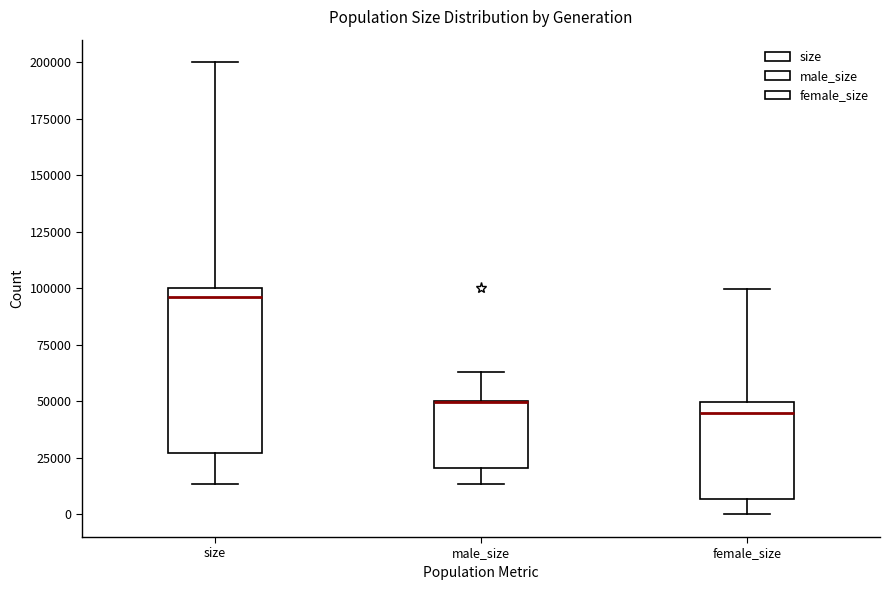

Reading left to right, read every box against the y-axis: the position of its median line, the range the box covers, and the ends of its whiskers. The values are not printed on the chart, so give them approximately, as read against the axis.

size: median 95000, box 25000 to 100000, whiskers 15000 to 200000
male_size: median 50000 (drawn on the box's upper edge), box 20000 to 50000, whiskers 15000 to 65000
female_size: median 45000, box 5000 to 50000, whiskers 0 to 100000